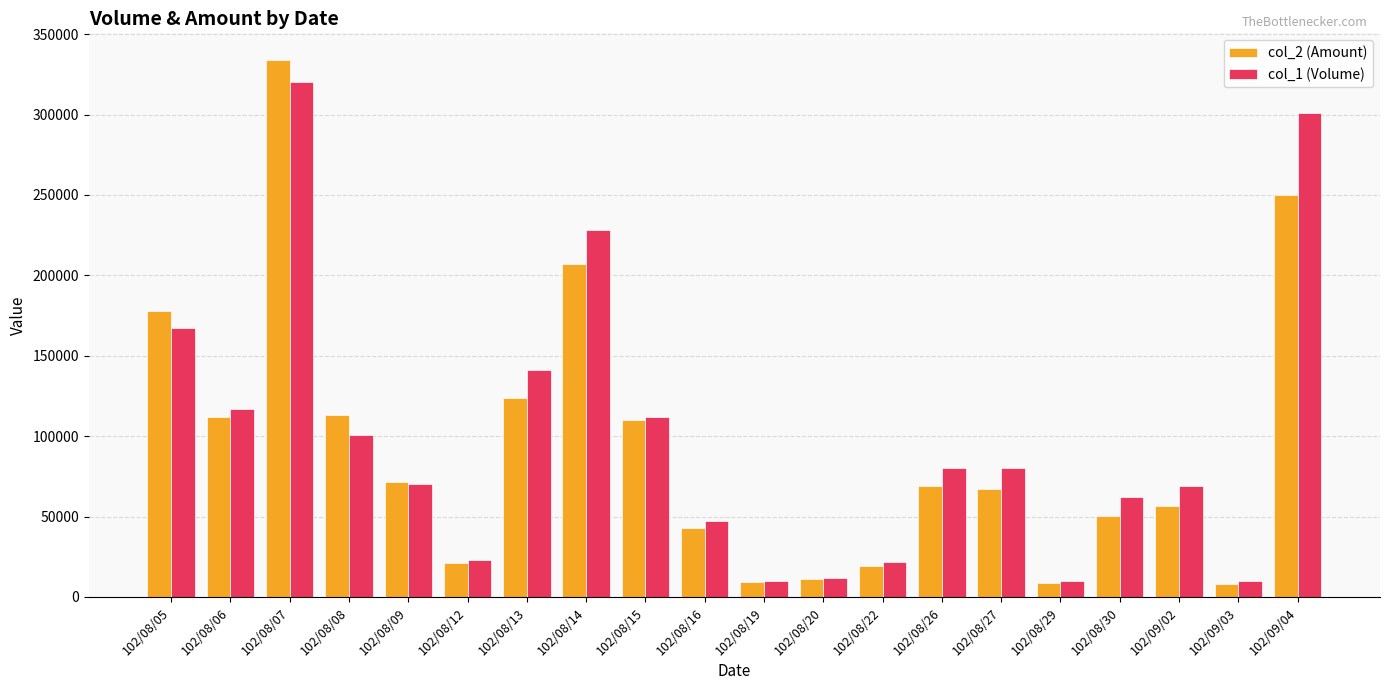

The value of col_2 (Amount) at 102/08/06 is 64416. True or false?

False